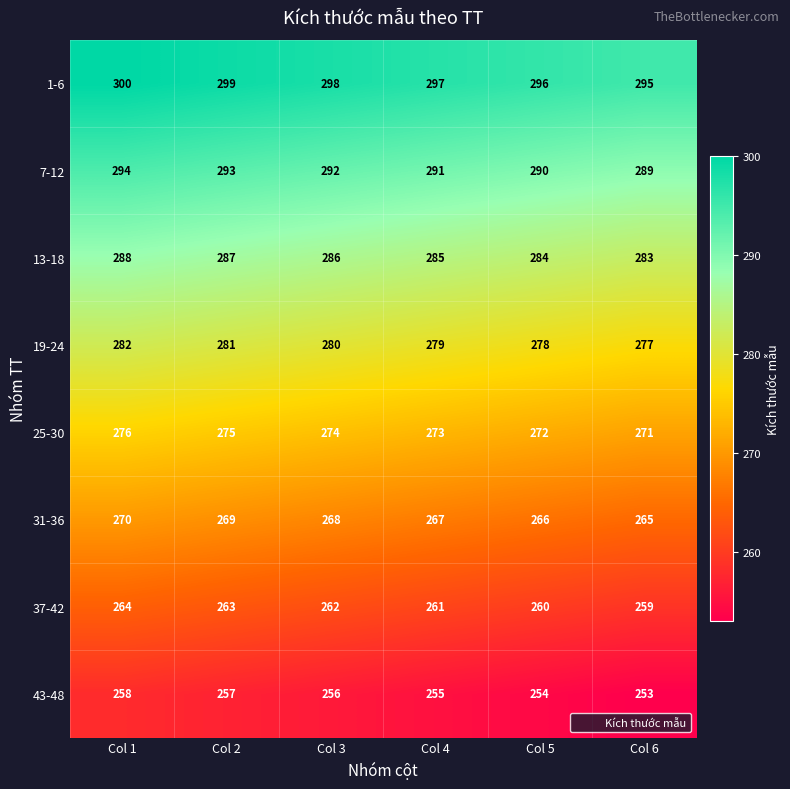

Rank the series at Col 5 from lowest to highest value.

43-48, 37-42, 31-36, 25-30, 19-24, 13-18, 7-12, 1-6